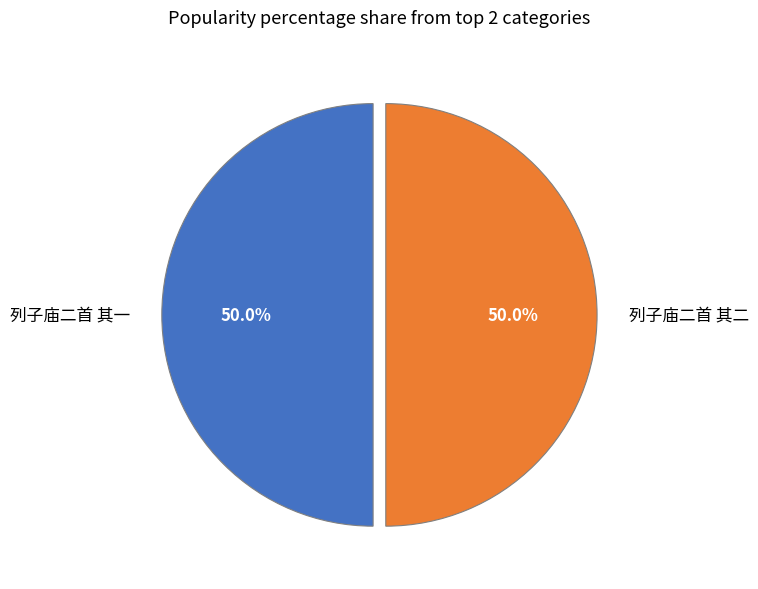

To the nearest percent, what is the combined percentage of 列子庙二首 其二 and 列子庙二首 其一?

100%